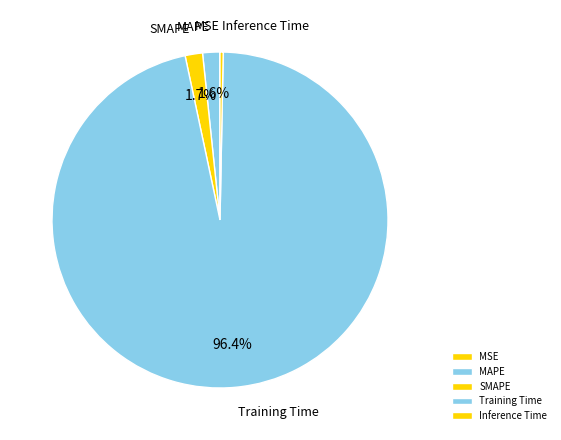

To the nearest percent, what is the difference between the largest and smallest slice percentages?

96%